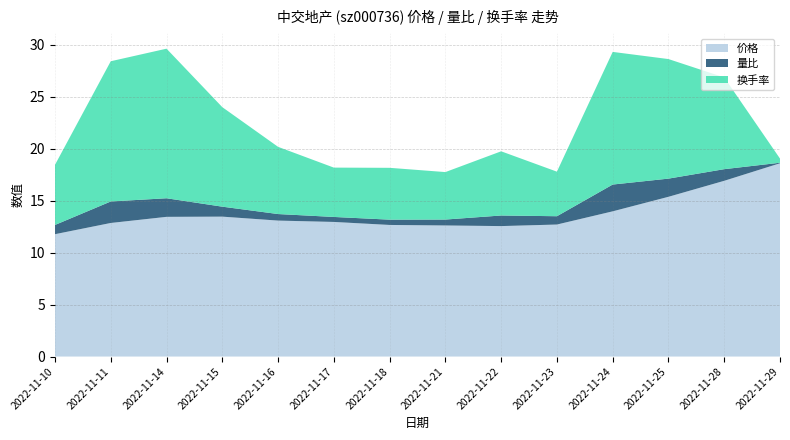

Reading left to right, list all the values displayed in this chart.

价格: 11.8	12.9	13.4	13.5	13.1	13.0	12.7	12.6	12.6	12.7	14.0	15.4	16.9	18.6
量比: 0.9	2.1	1.8	1.0	0.6	0.5	0.5	0.6	1.0	0.8	2.6	1.8	1.1	0.1
换手率: 5.8	13.5	14.4	9.6	6.5	4.8	5.0	4.6	6.2	4.3	12.8	11.5	8.8	0.4